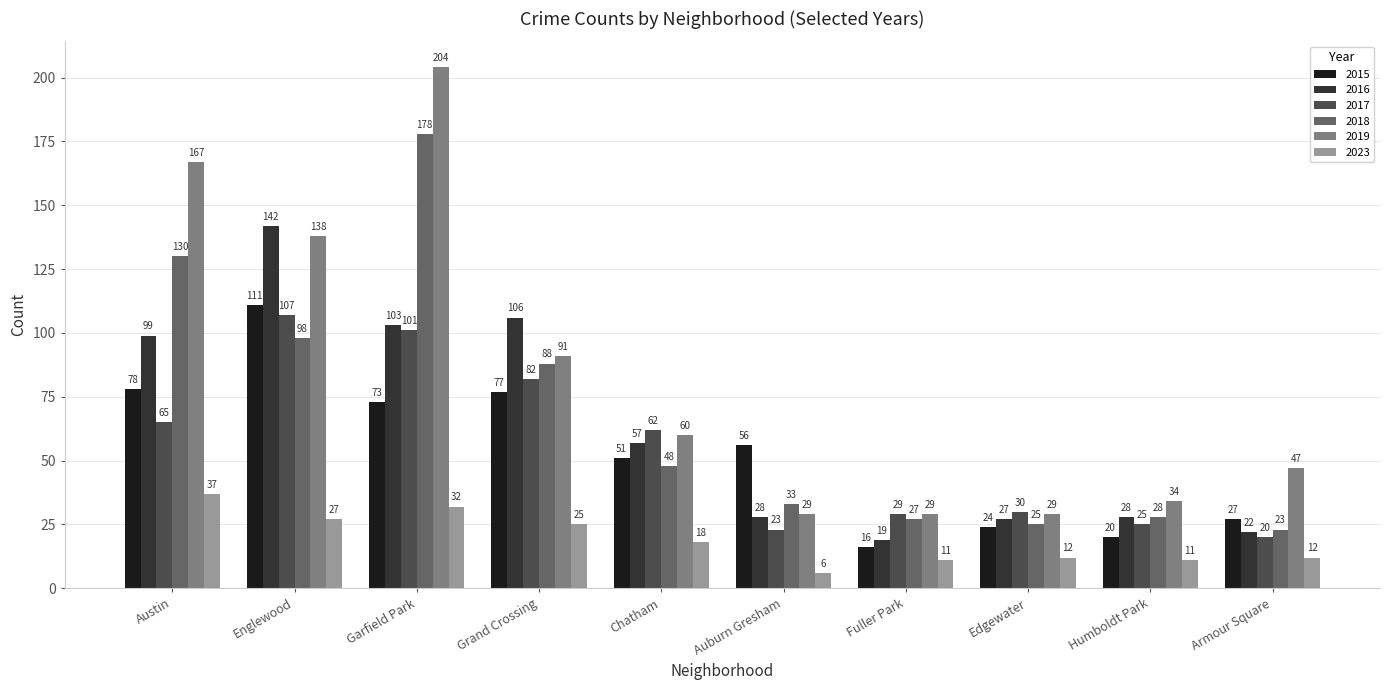

The 2015 series shows 11 at Armour Square. True or false?

False